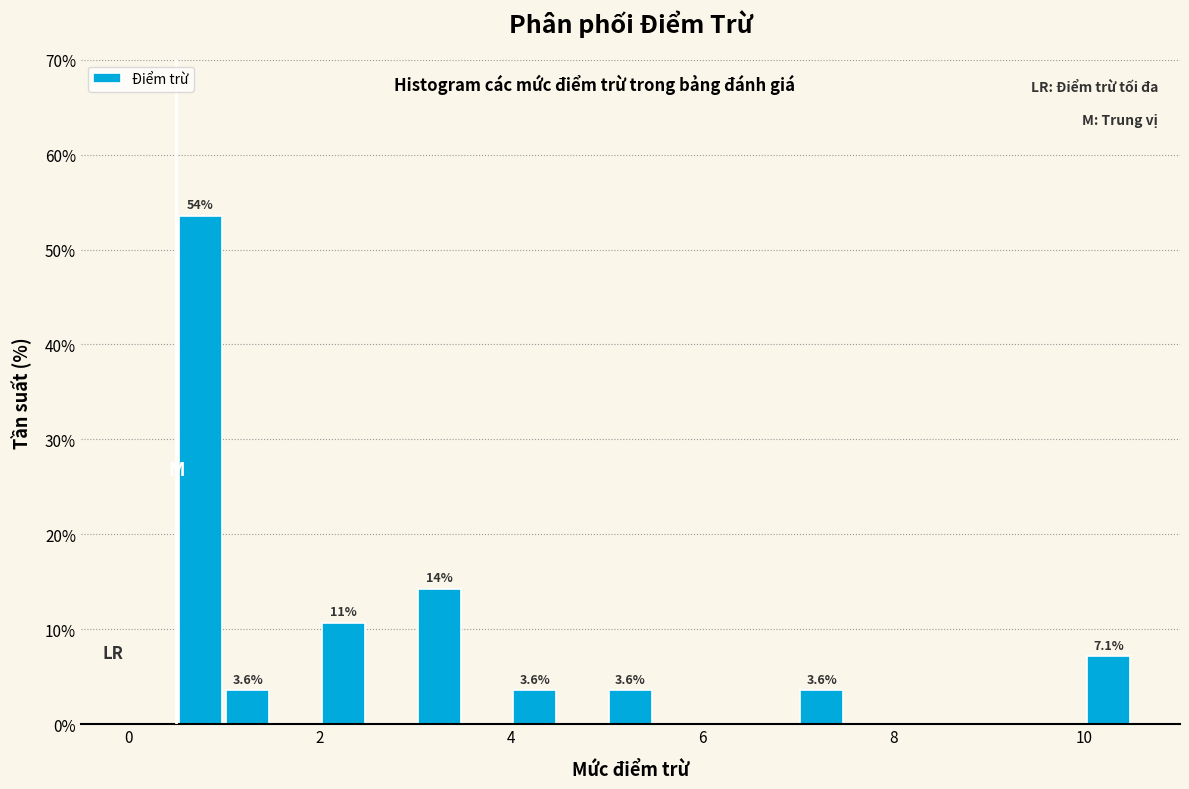

Around what value on the x-axis is the tallest bar? Give the approximate position of its centre, as read against the axis.

0.8